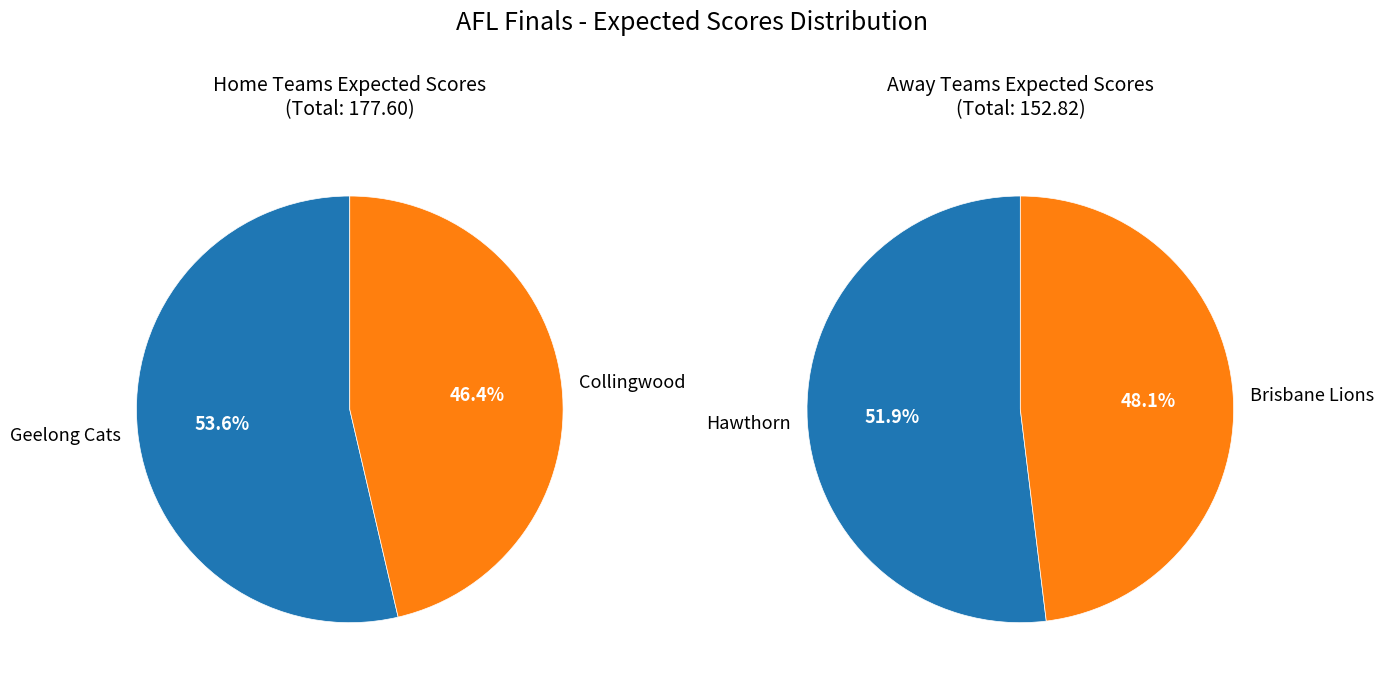

To the nearest percent, what is the difference between the Collingwood and Geelong Cats slice percentages?

7%